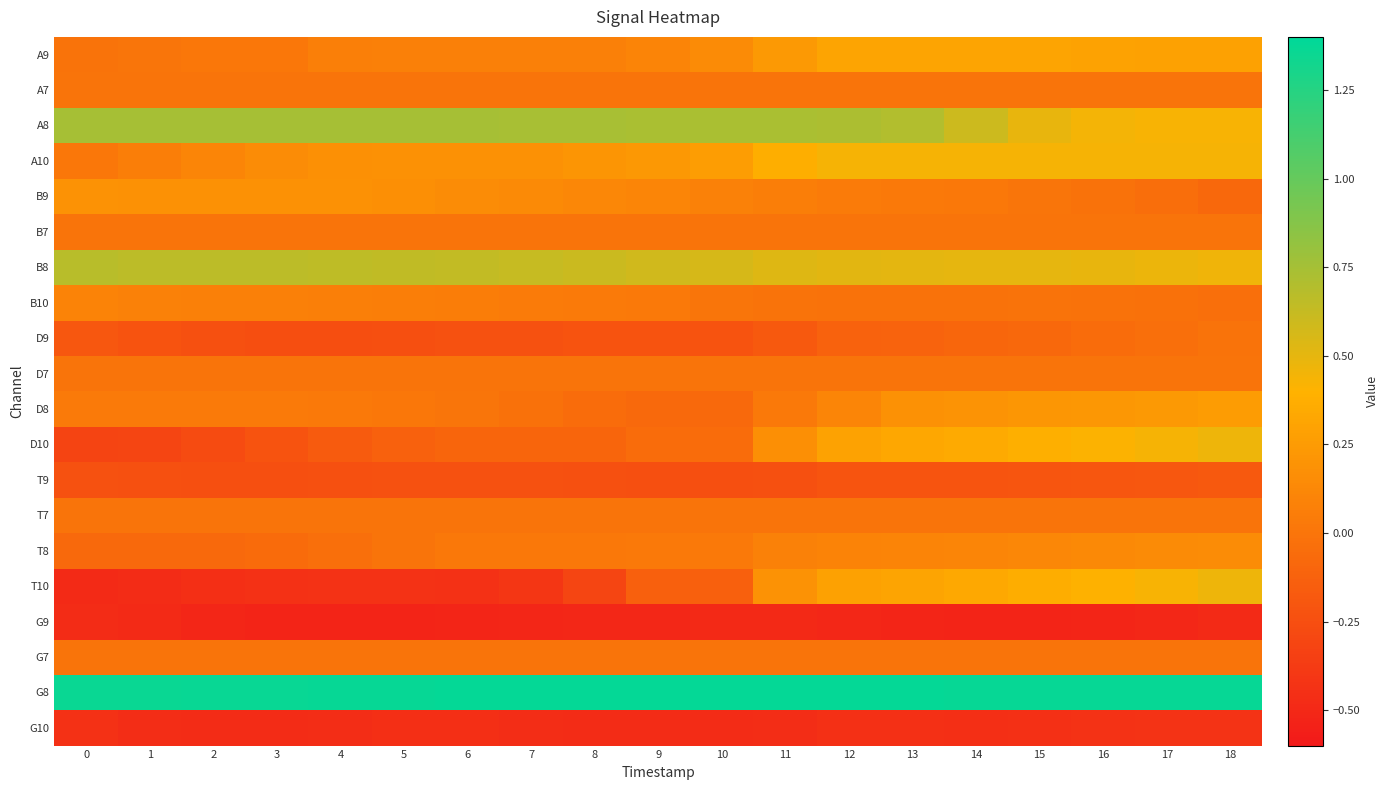

Reading left to right, what are all the values shown in this chart?

A9: 0=-0.0	1=0.0	2=0.0	3=0.0	4=0.1	5=0.1	6=0.1	7=0.1	8=0.1	9=0.1	10=0.1	11=0.2	12=0.3	13=0.3	14=0.3	15=0.3	16=0.3	17=0.3	18=0.3
A7: 0=0.0	1=0.0	2=0.0	3=0.0	4=0.0	5=0.0	6=0.0	7=0.0	8=0.0	9=0.0	10=0.0	11=0.0	12=0.0	13=0.0	14=0.0	15=0.0	16=0.0	17=0.0	18=0.0
A8: 0=0.7	1=0.7	2=0.7	3=0.7	4=0.7	5=0.7	6=0.7	7=0.7	8=0.7	9=0.7	10=0.7	11=0.7	12=0.7	13=0.7	14=0.6	15=0.5	16=0.4	17=0.4	18=0.4
A10: 0=0.0	1=0.1	2=0.1	3=0.2	4=0.2	5=0.2	6=0.2	7=0.2	8=0.2	9=0.2	10=0.3	11=0.4	12=0.4	13=0.4	14=0.4	15=0.4	16=0.4	17=0.4	18=0.4
B9: 0=0.2	1=0.2	2=0.2	3=0.2	4=0.2	5=0.2	6=0.2	7=0.1	8=0.1	9=0.1	10=0.1	11=0.1	12=0.0	13=0.0	14=0.0	15=0.0	16=-0.0	17=-0.0	18=-0.1
B7: 0=0.0	1=0.0	2=0.0	3=0.0	4=0.0	5=0.0	6=0.0	7=0.0	8=0.0	9=0.0	10=0.0	11=0.0	12=0.0	13=0.0	14=0.0	15=0.0	16=0.0	17=0.0	18=0.0
B8: 0=0.7	1=0.7	2=0.7	3=0.7	4=0.7	5=0.6	6=0.6	7=0.6	8=0.6	9=0.6	10=0.6	11=0.5	12=0.5	13=0.5	14=0.5	15=0.5	16=0.5	17=0.5	18=0.5
B10: 0=0.1	1=0.1	2=0.1	3=0.1	4=0.1	5=0.1	6=0.1	7=0.0	8=0.0	9=0.0	10=0.0	11=-0.0	12=-0.0	13=-0.0	14=-0.0	15=-0.0	16=-0.0	17=-0.0	18=-0.0
D9: 0=-0.2	1=-0.2	2=-0.2	3=-0.3	4=-0.3	5=-0.2	6=-0.2	7=-0.2	8=-0.2	9=-0.2	10=-0.2	11=-0.2	12=-0.1	13=-0.1	14=-0.1	15=-0.1	16=-0.1	17=-0.0	18=-0.0
D7: 0=0.0	1=0.0	2=0.0	3=0.0	4=0.0	5=0.0	6=0.0	7=0.0	8=0.0	9=0.0	10=0.0	11=0.0	12=0.0	13=0.0	14=0.0	15=0.0	16=0.0	17=0.0	18=0.0
D8: 0=0.0	1=0.0	2=0.0	3=0.0	4=0.0	5=0.0	6=0.0	7=-0.0	8=-0.1	9=-0.1	10=-0.1	11=0.0	12=0.1	13=0.2	14=0.2	15=0.2	16=0.2	17=0.2	18=0.3
D10: 0=-0.3	1=-0.3	2=-0.3	3=-0.2	4=-0.2	5=-0.1	6=-0.1	7=-0.1	8=-0.1	9=-0.1	10=-0.1	11=0.2	12=0.3	13=0.3	14=0.3	15=0.4	16=0.4	17=0.4	18=0.5
T9: 0=-0.2	1=-0.2	2=-0.2	3=-0.2	4=-0.2	5=-0.2	6=-0.2	7=-0.2	8=-0.2	9=-0.2	10=-0.2	11=-0.2	12=-0.2	13=-0.2	14=-0.2	15=-0.2	16=-0.2	17=-0.2	18=-0.2
T7: 0=0.0	1=0.0	2=0.0	3=0.0	4=0.0	5=0.0	6=0.0	7=0.0	8=0.0	9=0.0	10=0.0	11=0.0	12=0.0	13=0.0	14=0.0	15=0.0	16=0.0	17=0.0	18=0.0
T8: 0=-0.1	1=-0.1	2=-0.1	3=-0.1	4=-0.0	5=-0.0	6=0.0	7=0.0	8=0.0	9=0.0	10=0.0	11=0.1	12=0.1	13=0.1	14=0.1	15=0.1	16=0.1	17=0.1	18=0.2
T10: 0=-0.5	1=-0.5	2=-0.5	3=-0.4	4=-0.4	5=-0.4	6=-0.4	7=-0.4	8=-0.3	9=-0.1	10=-0.1	11=0.2	12=0.3	13=0.3	14=0.3	15=0.4	16=0.4	17=0.4	18=0.5
G9: 0=-0.5	1=-0.5	2=-0.5	3=-0.5	4=-0.5	5=-0.5	6=-0.5	7=-0.5	8=-0.5	9=-0.5	10=-0.5	11=-0.5	12=-0.5	13=-0.5	14=-0.5	15=-0.5	16=-0.5	17=-0.5	18=-0.5
G7: 0=0.0	1=0.0	2=0.0	3=0.0	4=0.0	5=0.0	6=0.0	7=0.0	8=0.0	9=0.0	10=0.0	11=0.0	12=0.0	13=0.0	14=0.0	15=0.0	16=0.0	17=0.0	18=0.0
G8: 0=1.4	1=1.4	2=1.4	3=1.4	4=1.4	5=1.4	6=1.4	7=1.4	8=1.4	9=1.4	10=1.4	11=1.4	12=1.4	13=1.4	14=1.4	15=1.4	16=1.4	17=1.4	18=1.4
G10: 0=-0.4	1=-0.5	2=-0.5	3=-0.5	4=-0.5	5=-0.5	6=-0.5	7=-0.5	8=-0.5	9=-0.5	10=-0.5	11=-0.5	12=-0.4	13=-0.4	14=-0.5	15=-0.4	16=-0.4	17=-0.4	18=-0.4